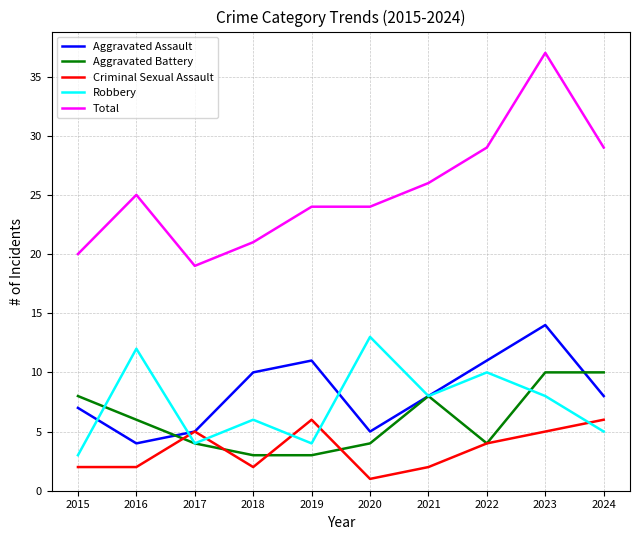

True or false: Aggravated Assault and Total intersect in this chart.

False